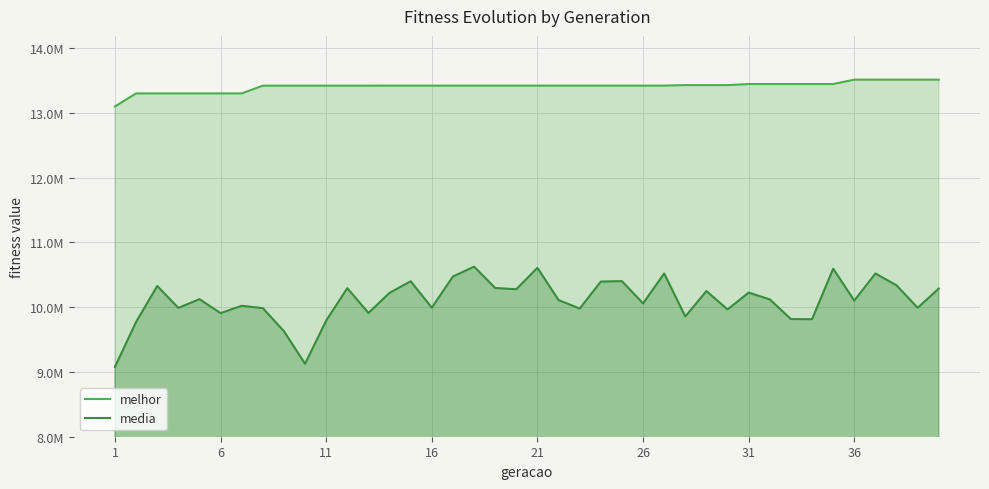

How many lines are shown in the chart?

2